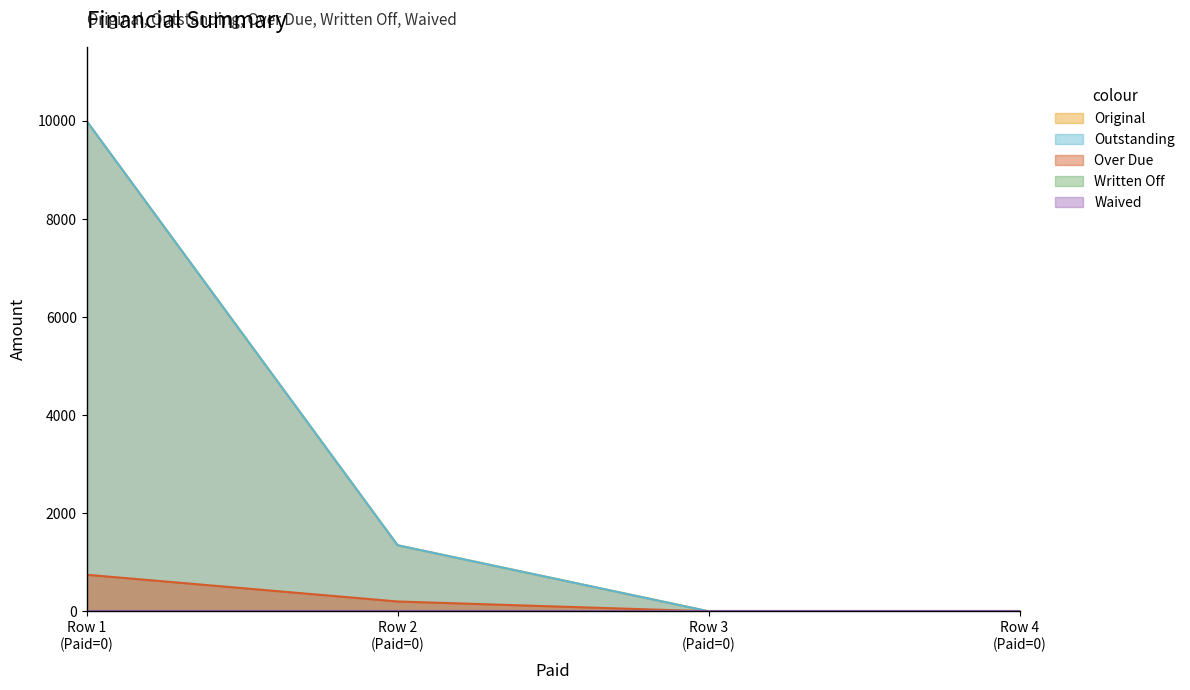

What is the spread (max minus min) of values at Row 1 (Paid=0)?

9254.4